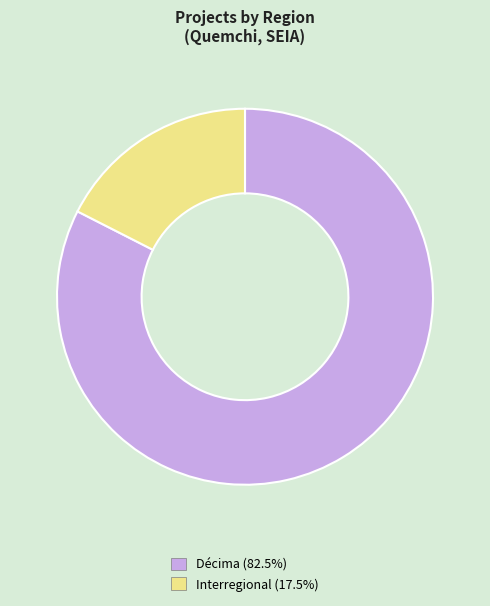

Is there any slice that represents more than half of the pie?

Yes